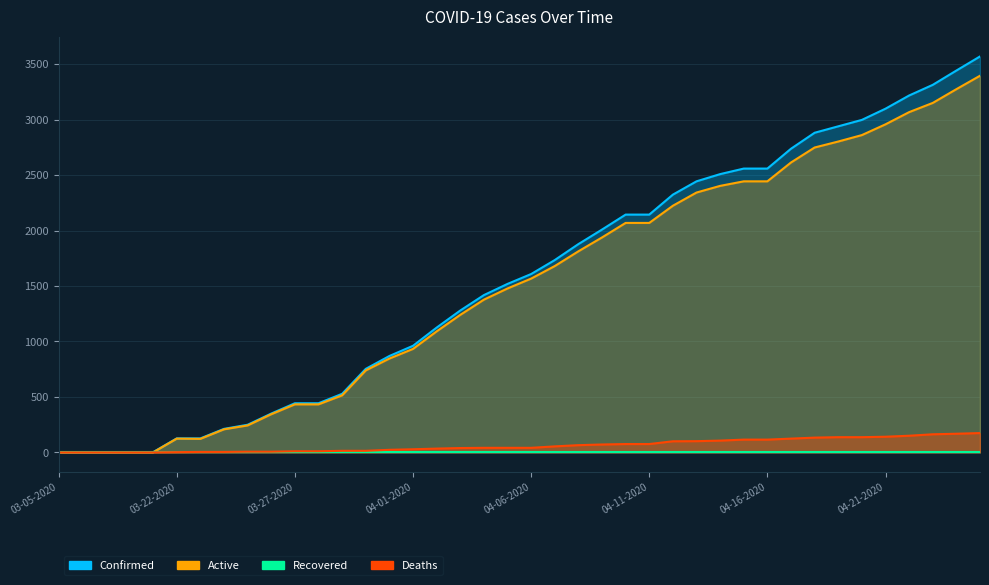

Is the value of Deaths at 04-02-2020 greater than the value of Active at 03-07-2020?

Yes